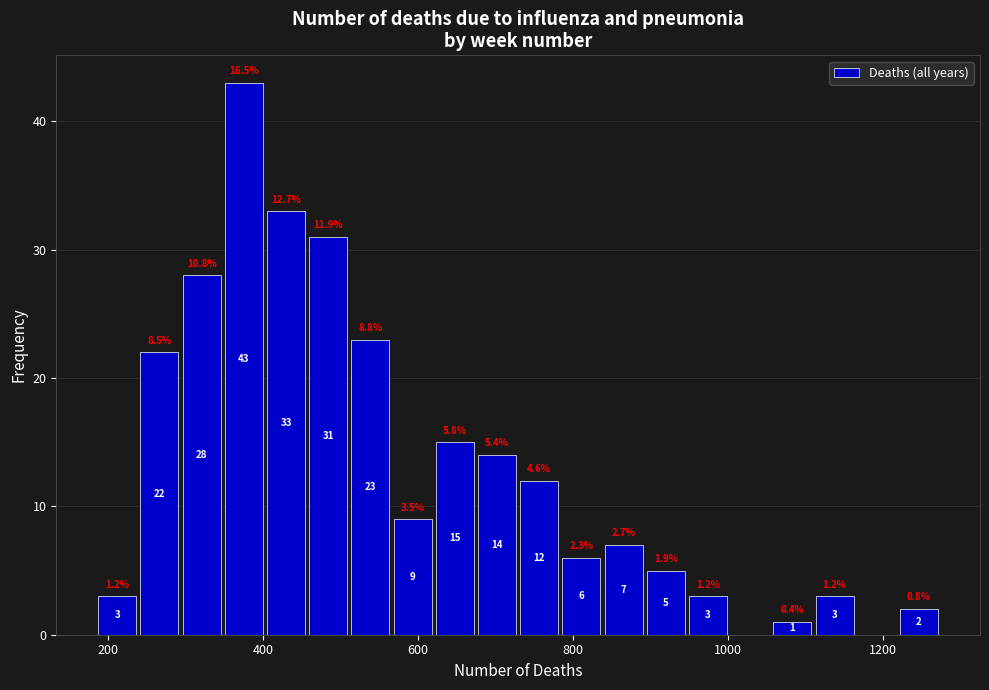

Read against the x-axis, roughly where is the centre of the tallest bar?

380